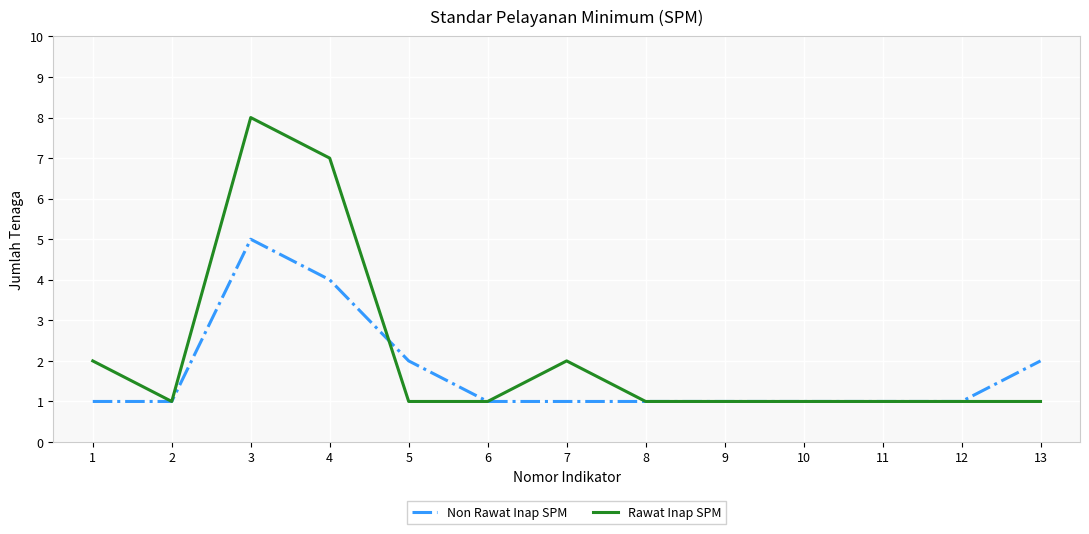

What is the difference between the second highest and minimum values in the Non Rawat Inap SPM series?

3